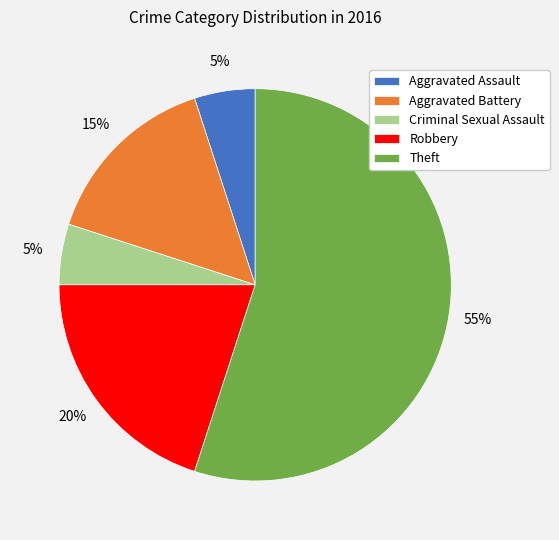

The Theft slice represents 65% of the pie. True or false?

False